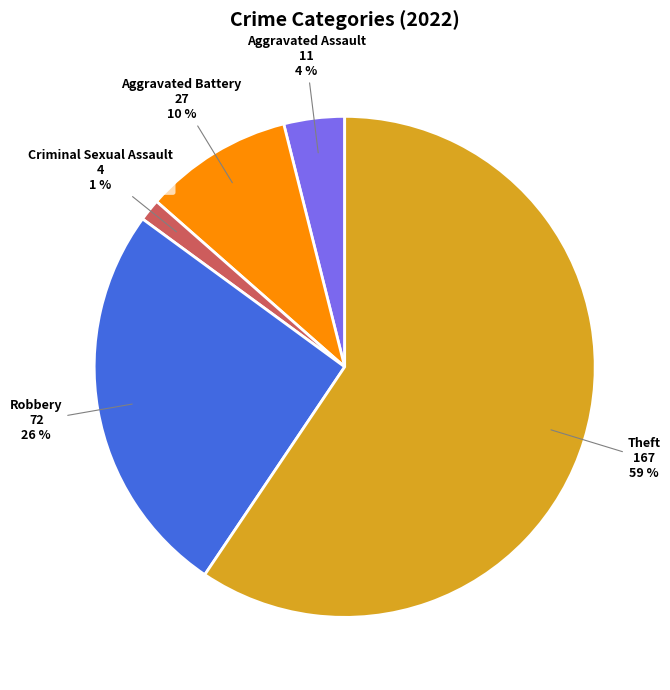

Is it true that Aggravated Assault is 14% of the pie?

False